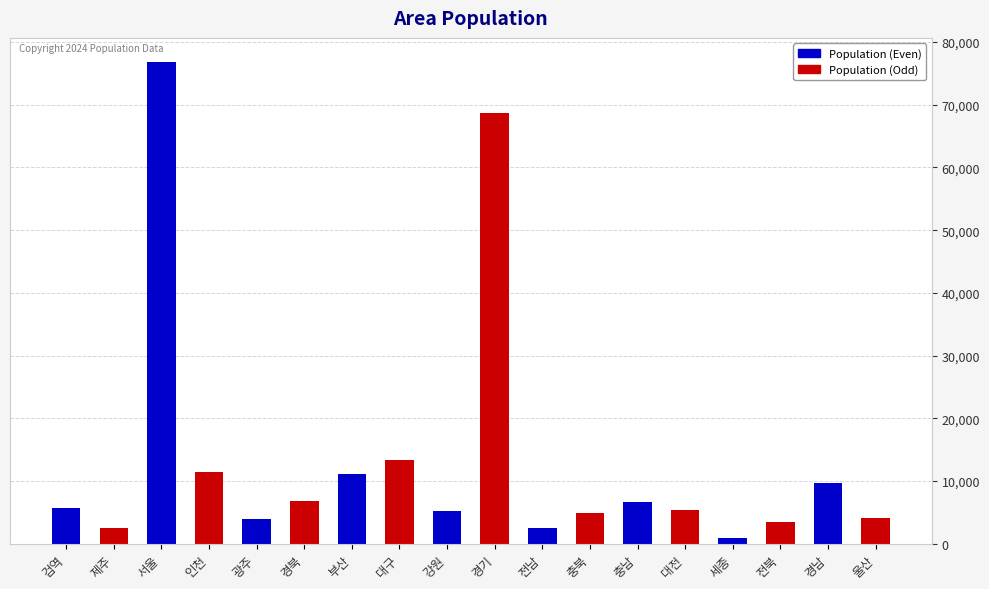

What is the difference between the second highest and second lowest values?

66184